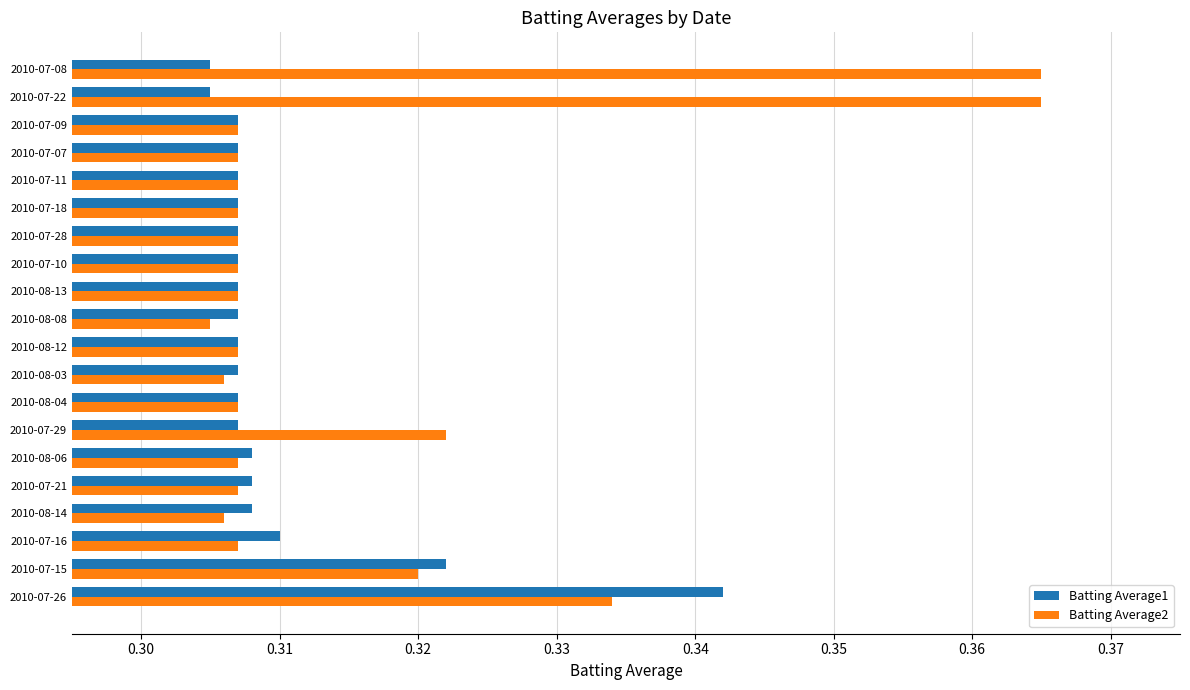

What is the sum of the Batting Average2 values at 2010-07-16 and 2010-07-08?

0.7